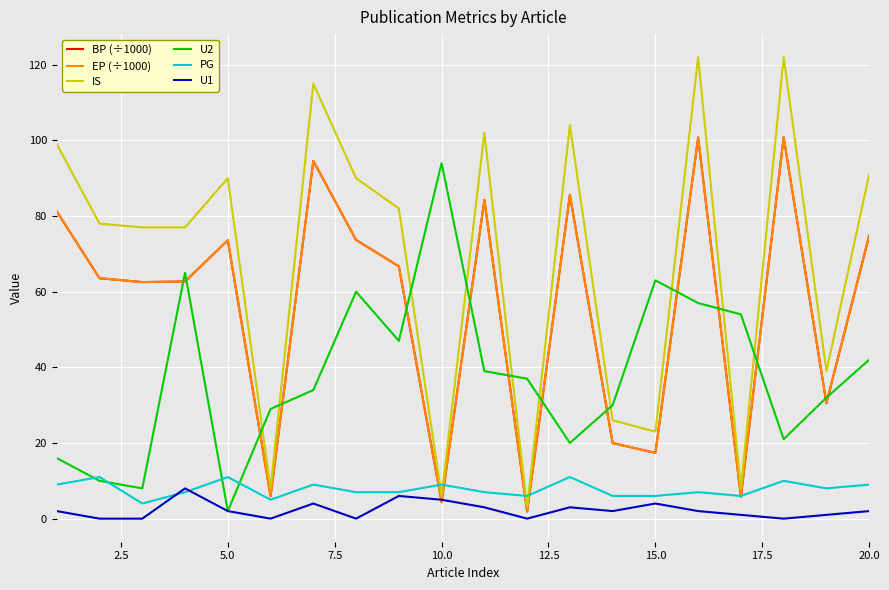

What are all the series names shown in the legend?

BP (÷1000), EP (÷1000), IS, U2, PG, U1